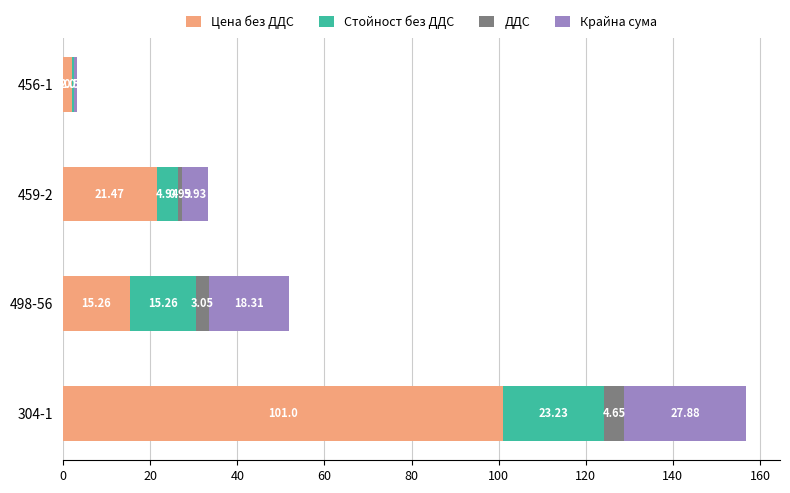

At which category is the sum across all series the highest?

304-1